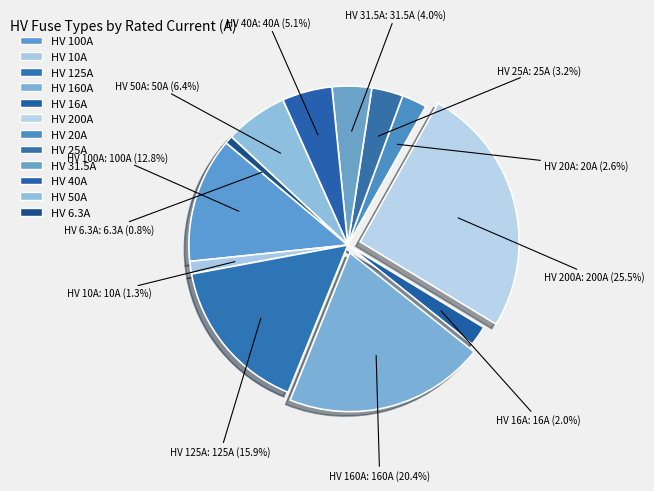

Count the number of slices in the pie.

12